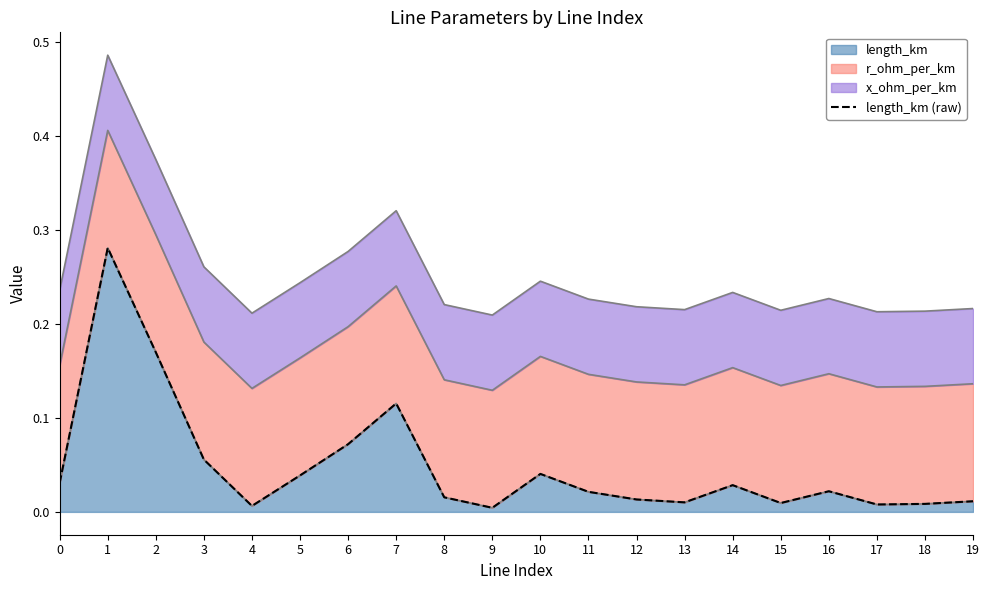

What is the difference between the maximum and second lowest values?

0.3